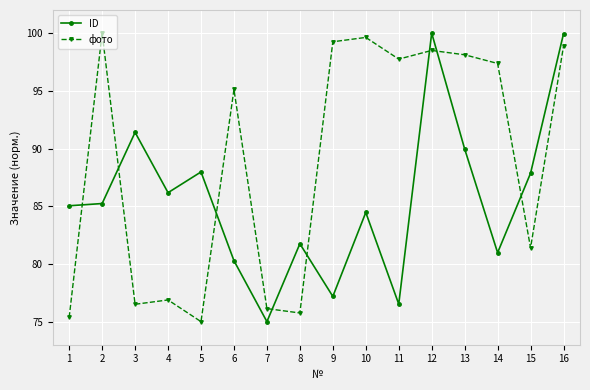

What is the maximum value shown in the chart?

100.0